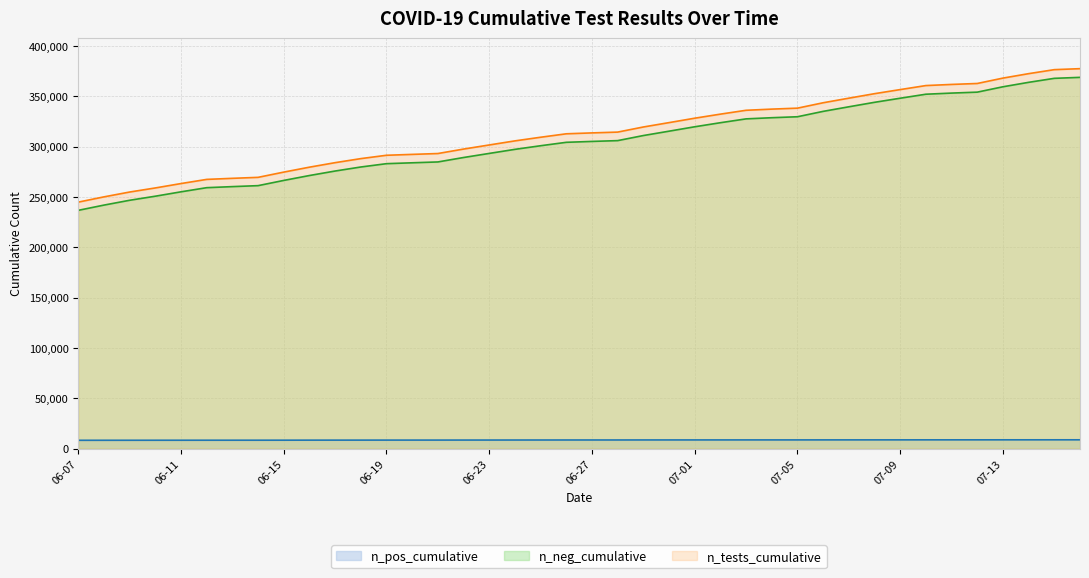

True or false: n_tests_cumulative has more than 1 points higher than both neighbors.

False